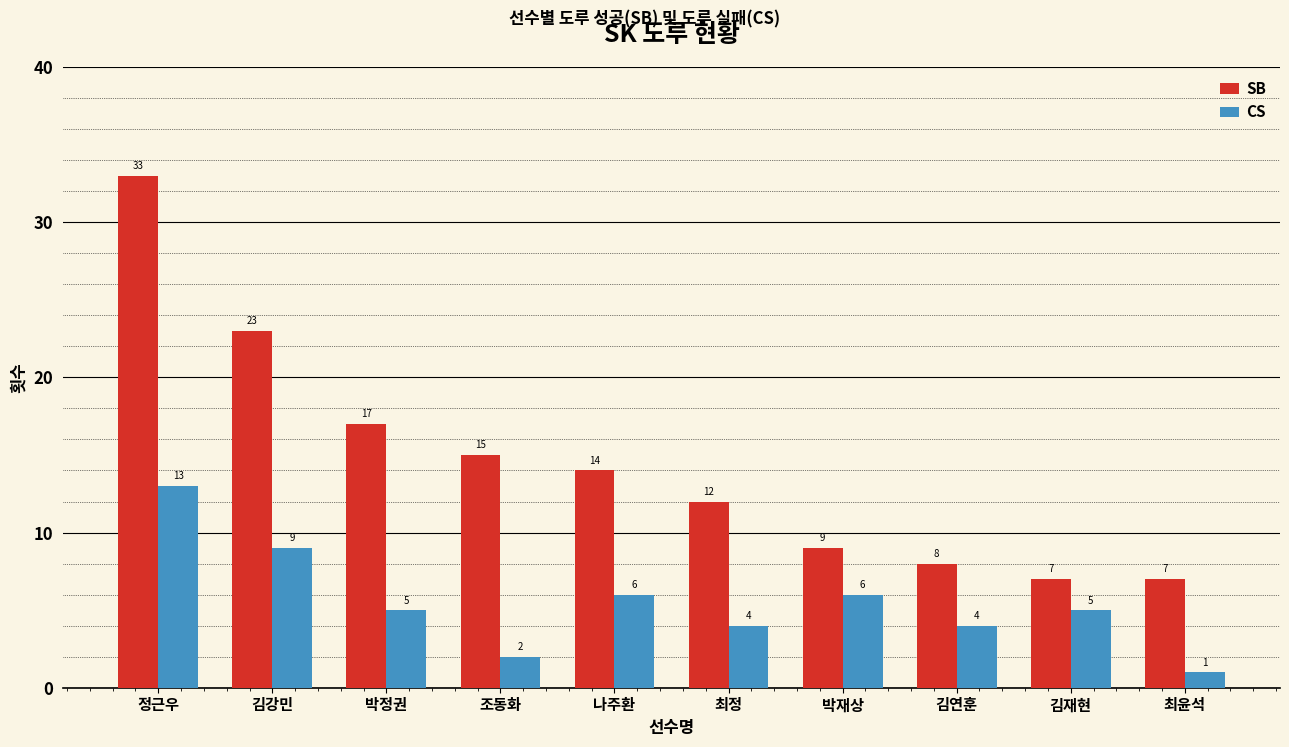

Are the bars horizontal?

No